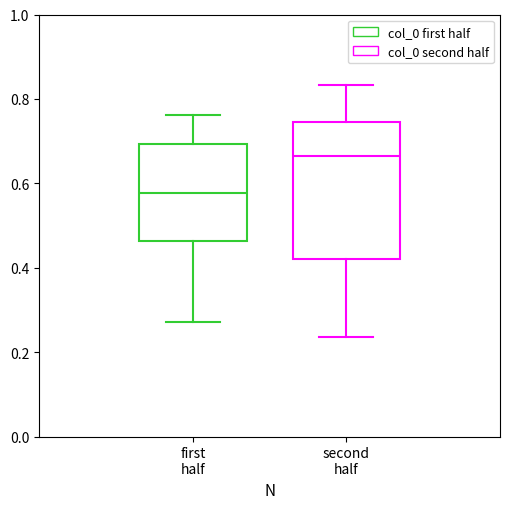

Which box's median line is the highest?

second half